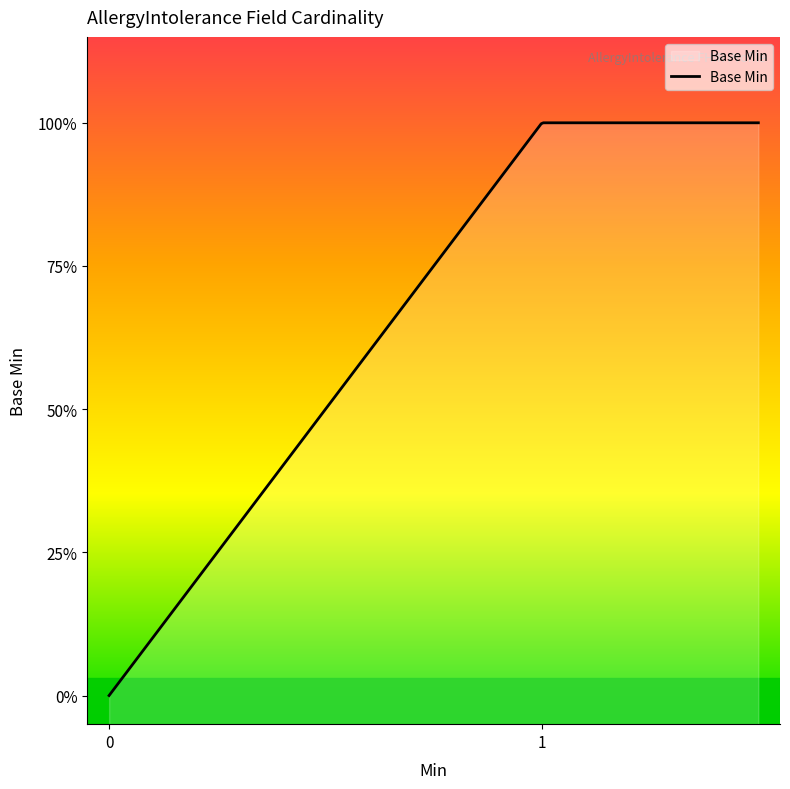

List the labels in order of value, smallest first.

0, 0, 0, 0, 0, 0, 0, 0, 0, 0, 0, 0, 0, 0, 0, 0, 0, 0, 0, 0, 0, 0, 0, 0, 0, 0, 0, 0, 0, 0, 0, 0, 1, 1, 1